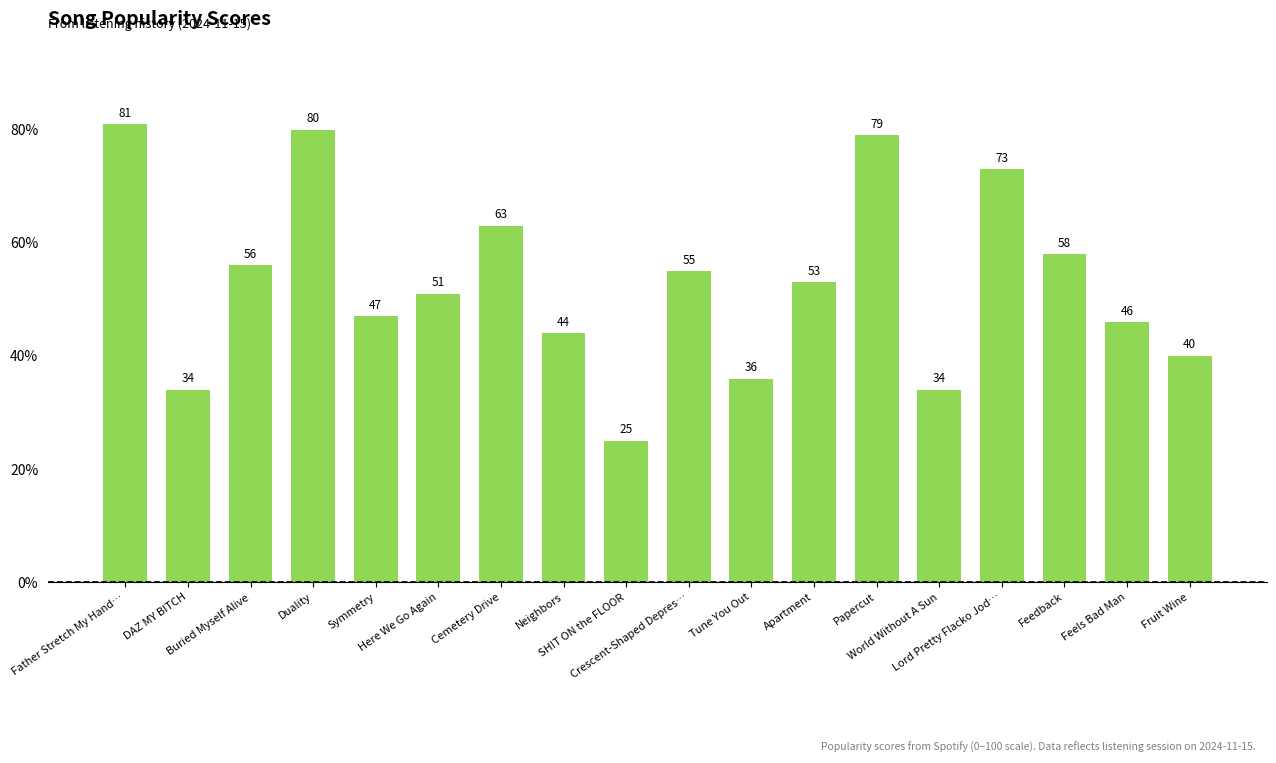

What is the sum of all values?

955